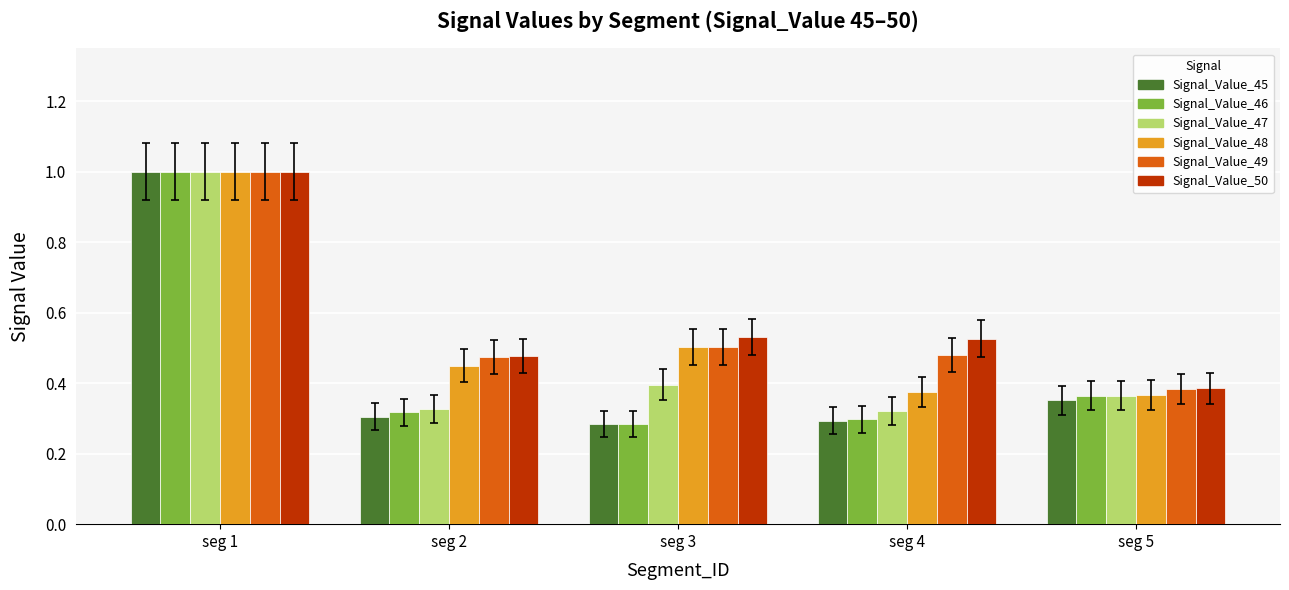

The Signal_Value_50 series shows 0.6 at seg 5. True or false?

False